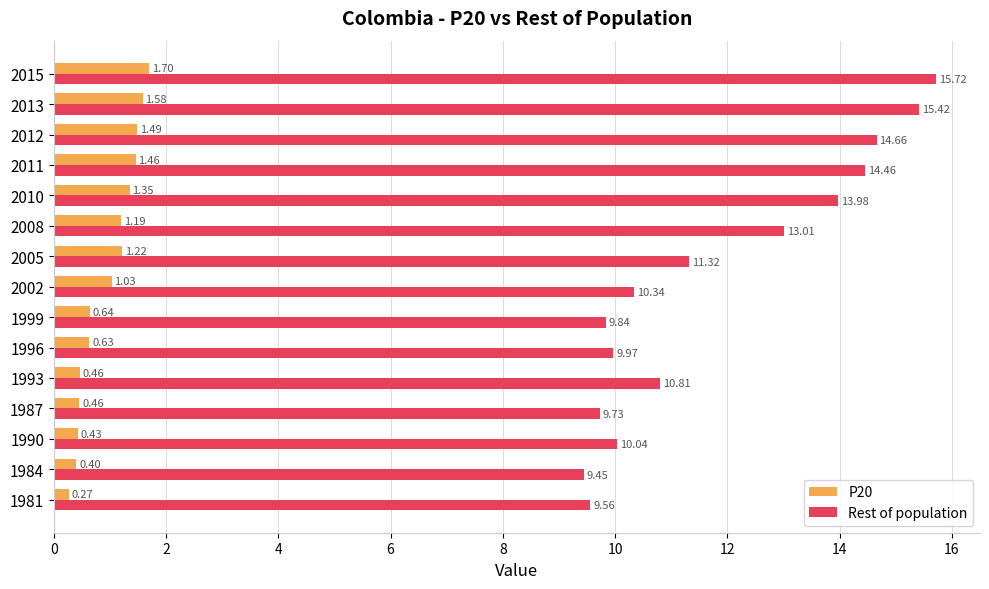

What is the difference between the maximum and minimum values in the P20 series?

1.4